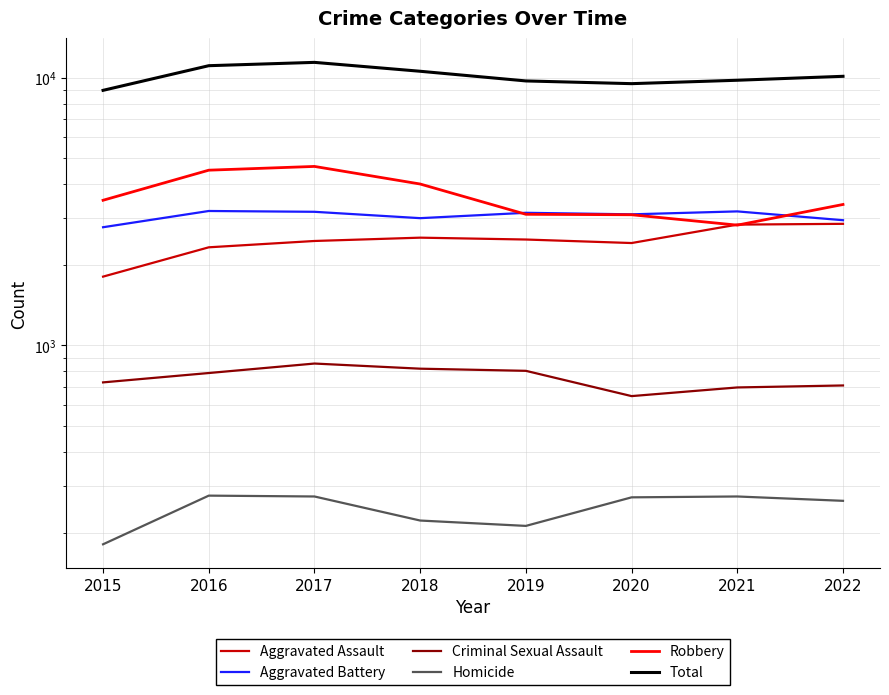

Rank the categories by Aggravated Battery value from lowest to highest.

2015, 2022, 2018, 2020, 2019, 2017, 2021, 2016